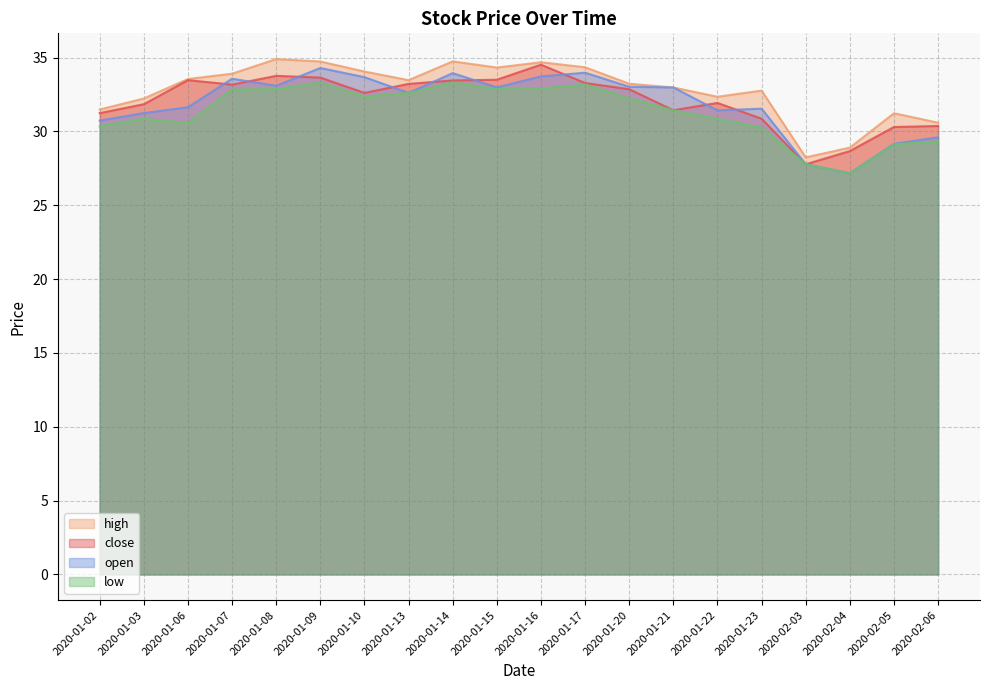

What is the difference between the low values at 2020-02-05 and 2020-01-16?

3.8